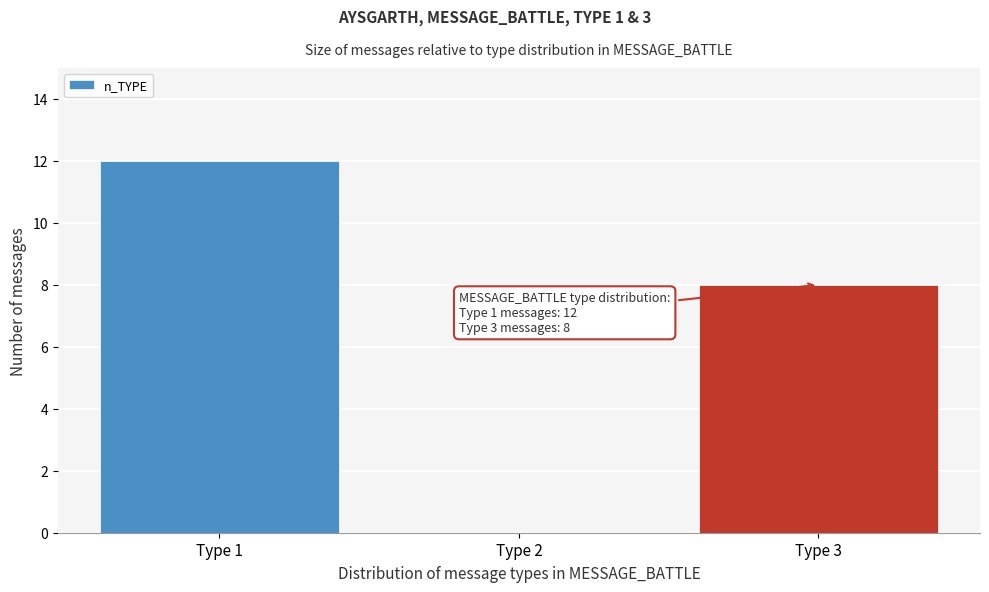

Reading right to left, transcribe all the data shown in this chart.

Type 3=8	Type 2=0	Type 1=12